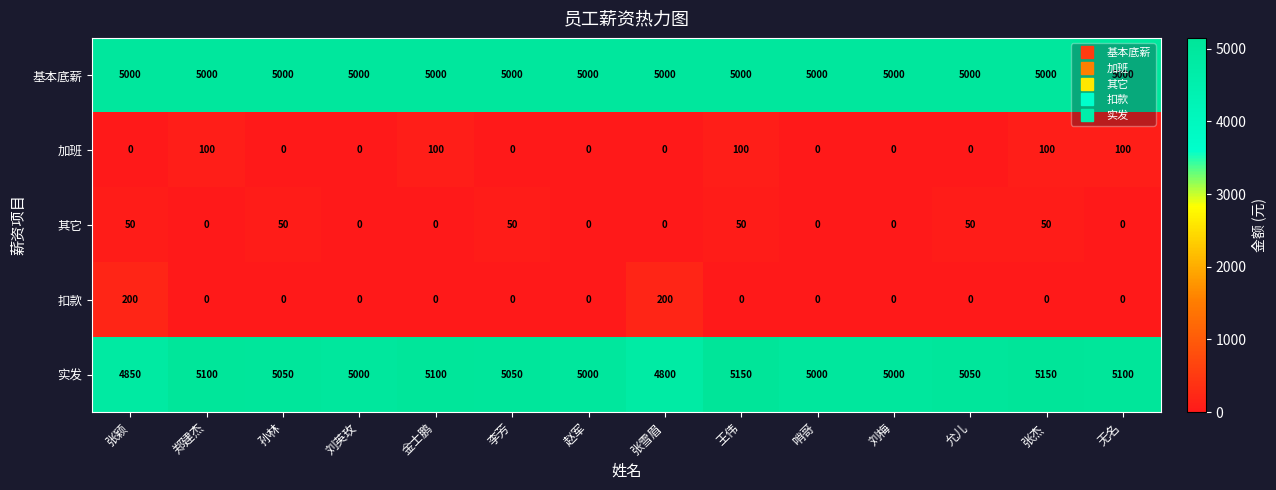

At how many categories does at least one series exceed 4141?

14